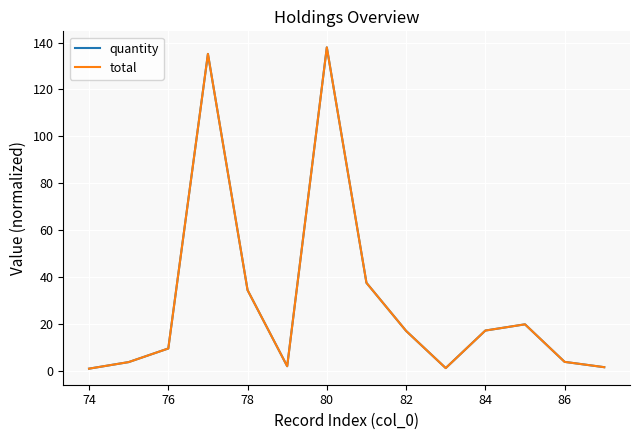

Does the chart have visible grid lines?

Yes